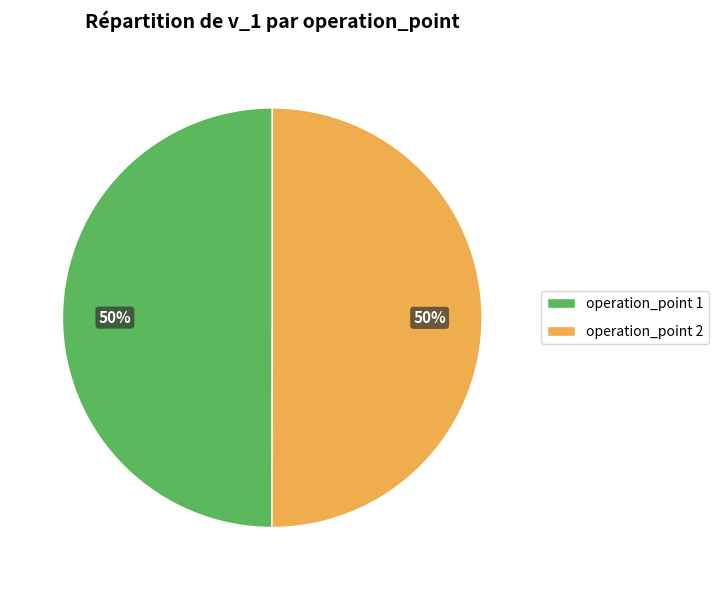

What percentage is the operation_point 1 slice, to the nearest percent?

50%